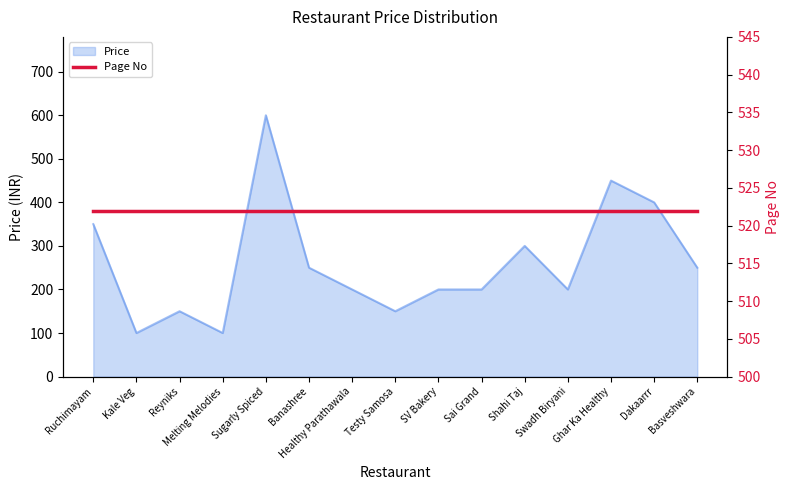

Reading right to left, transcribe all the data shown in this chart.

250	400	450	200	300	200	200	150	200	250	600	100	150	100	350